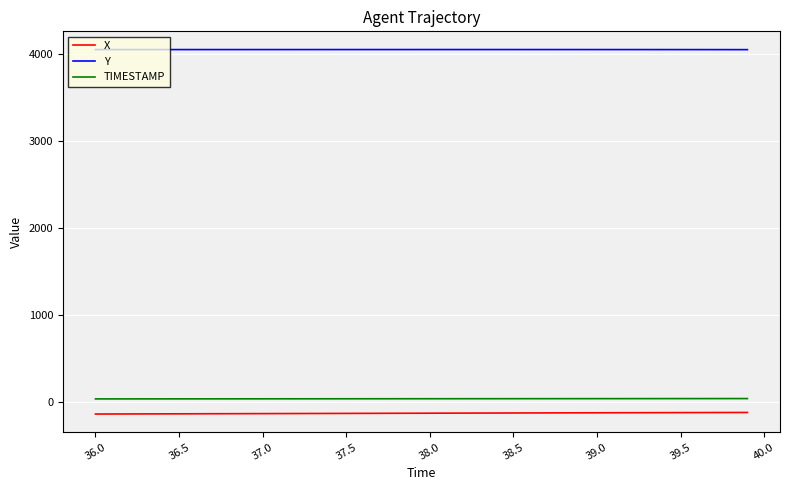

What is the smallest value displayed?

-137.7